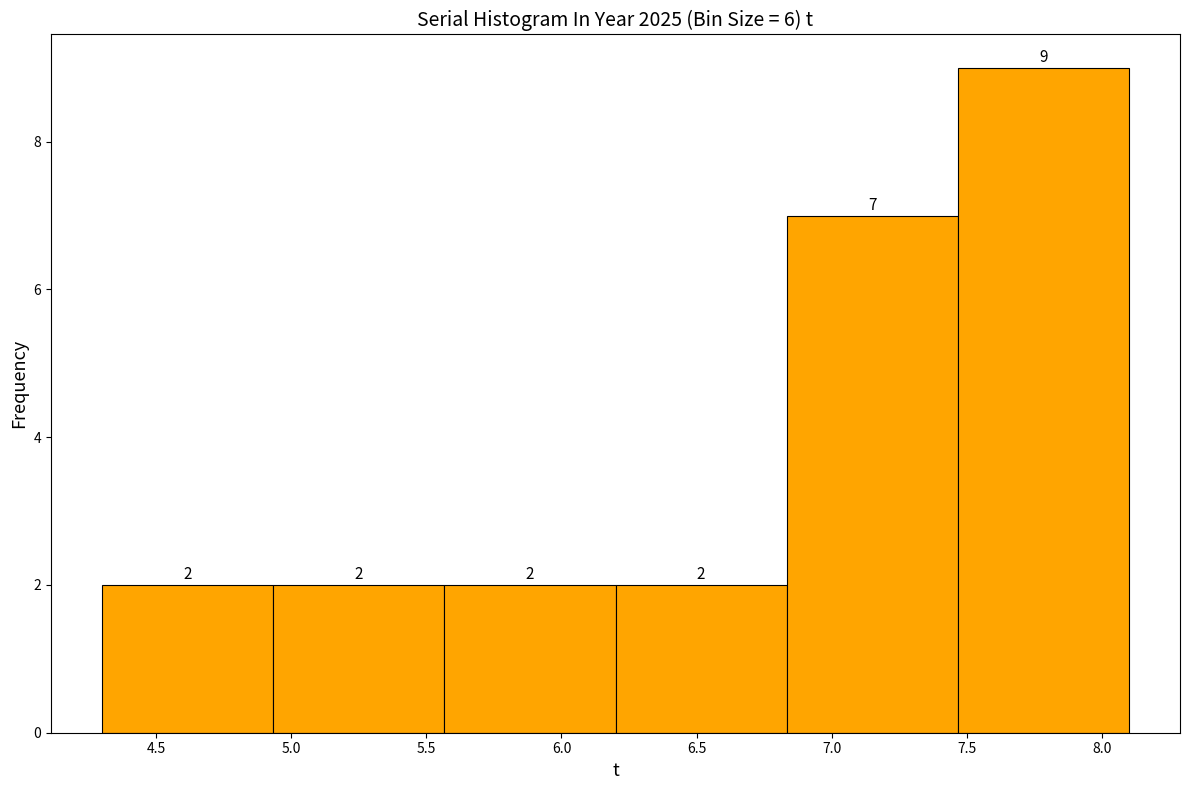

Which range on the x-axis has the tallest bar?

7.45 to 8.10